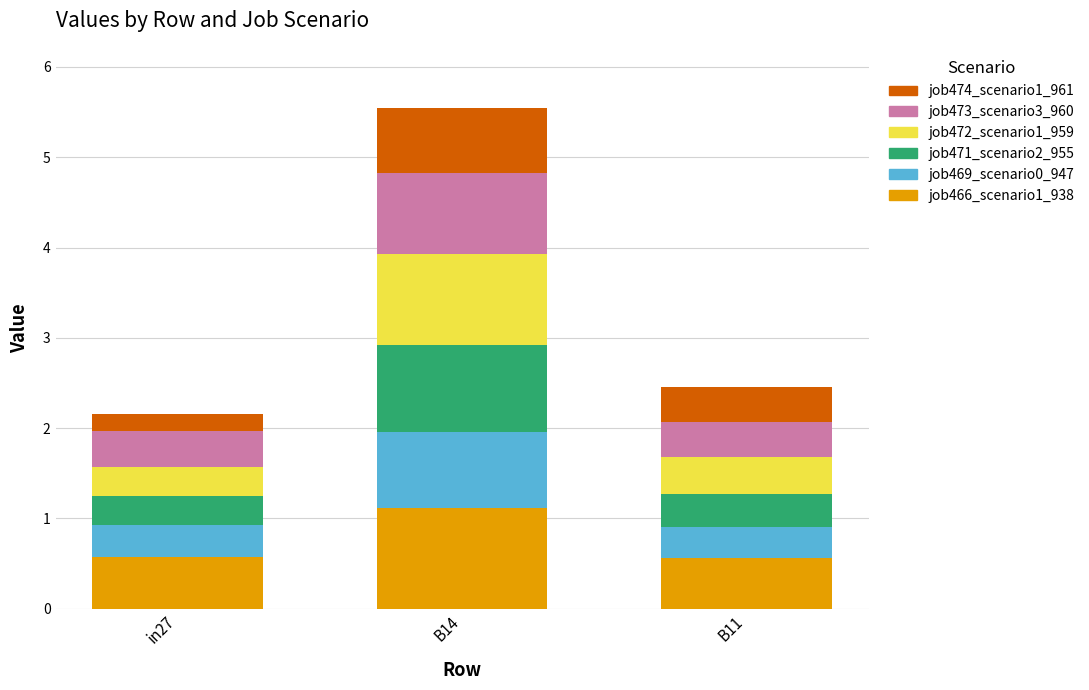

What is the average value of the job466_scenario1_938 series?

0.8